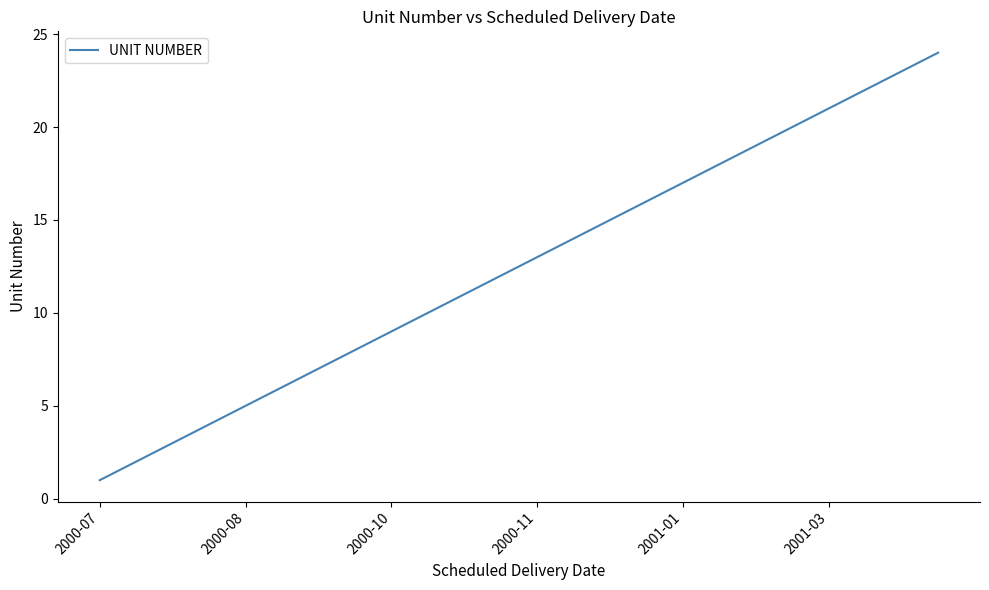

What is the maximum value shown in the chart?

24